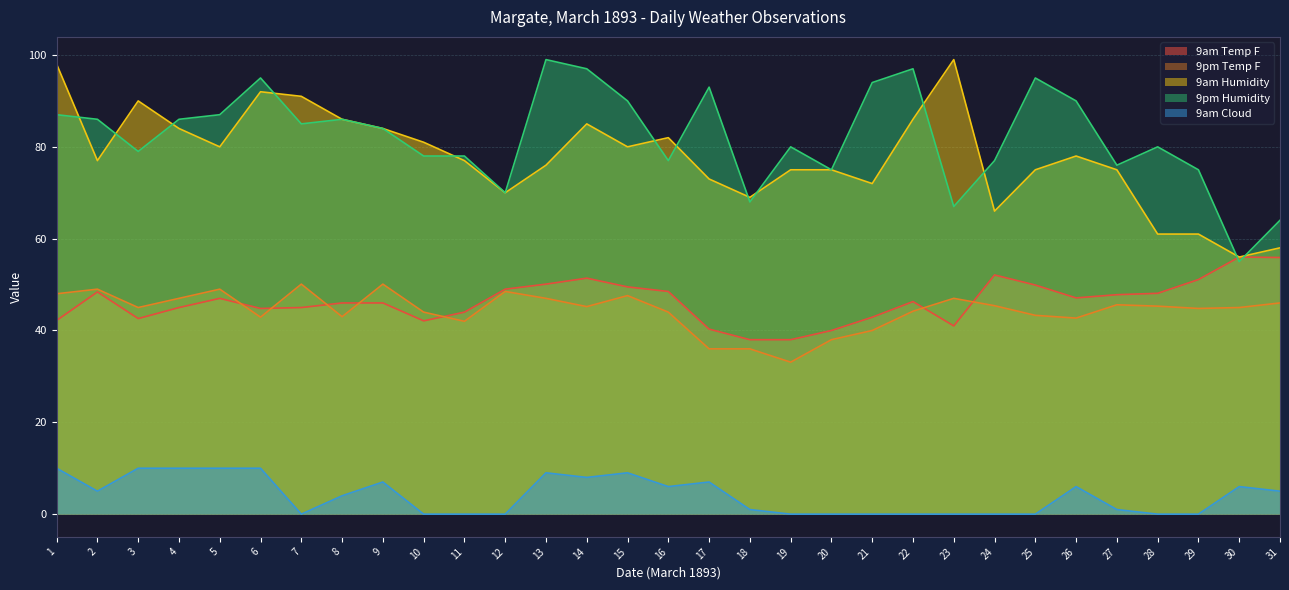

How many lines are shown in the chart?

5